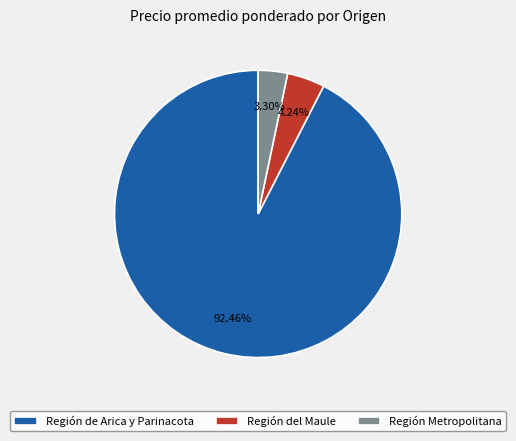

Is it true that Región de Arica y Parinacota is 1% of the pie?

False